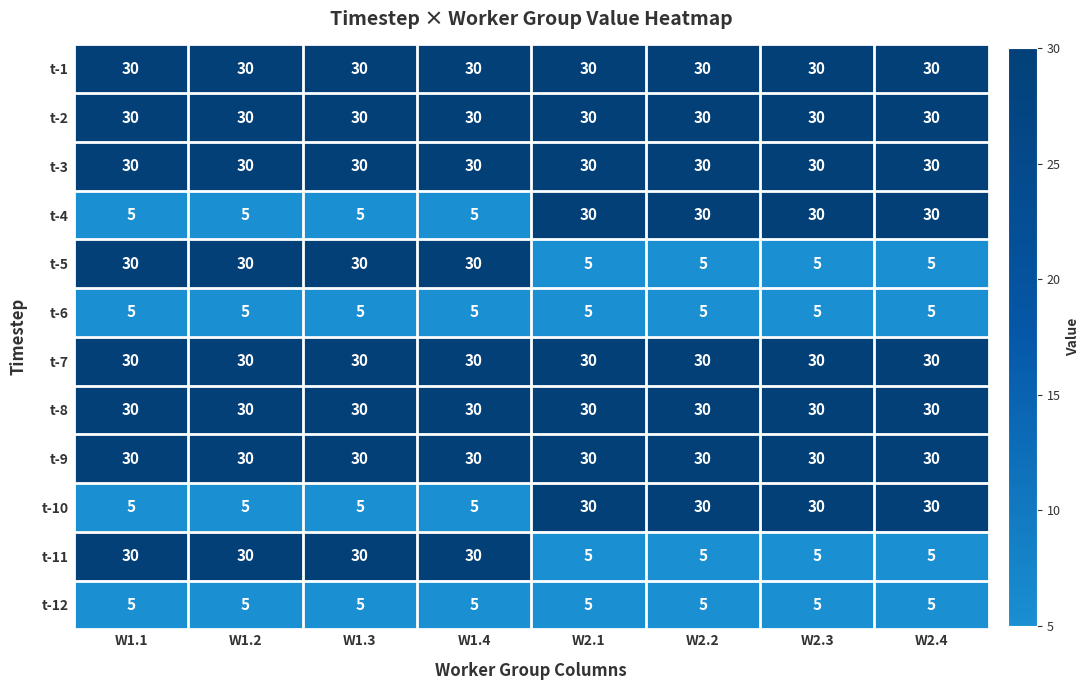

What is the maximum value for t-2?

30